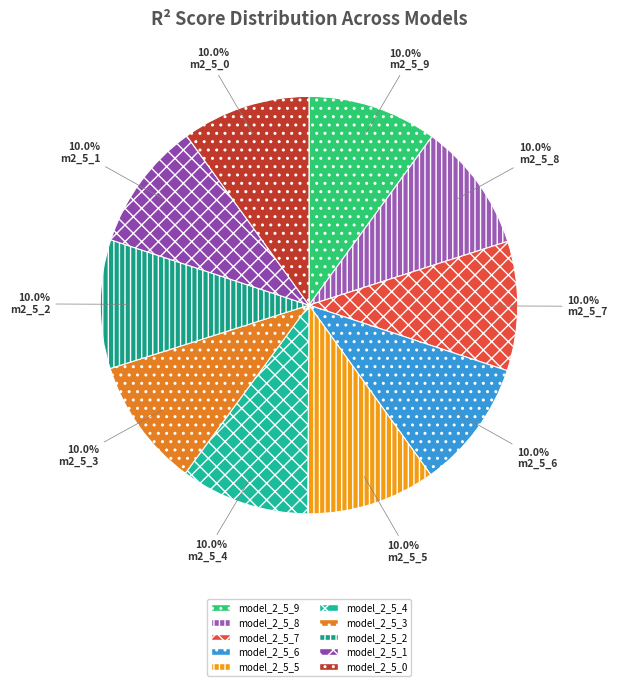

Is there any slice that represents more than half of the pie?

No